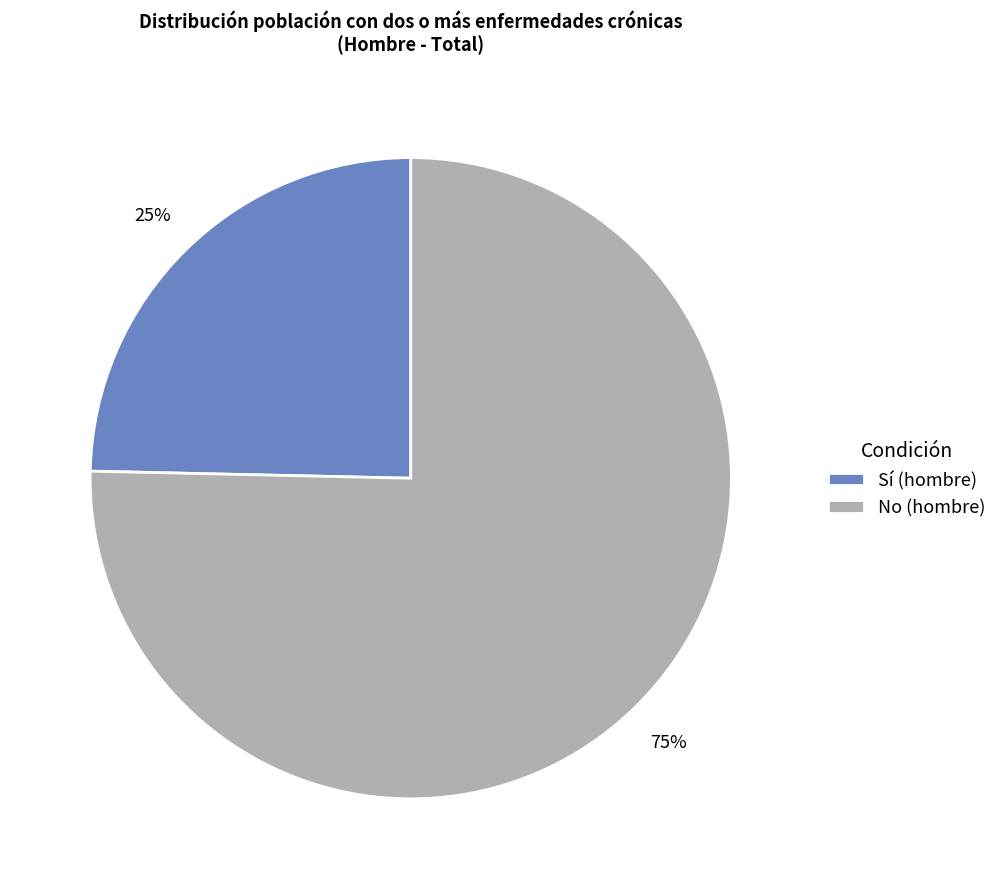

Is it true that Sí (hombre) is 19% of the pie?

False